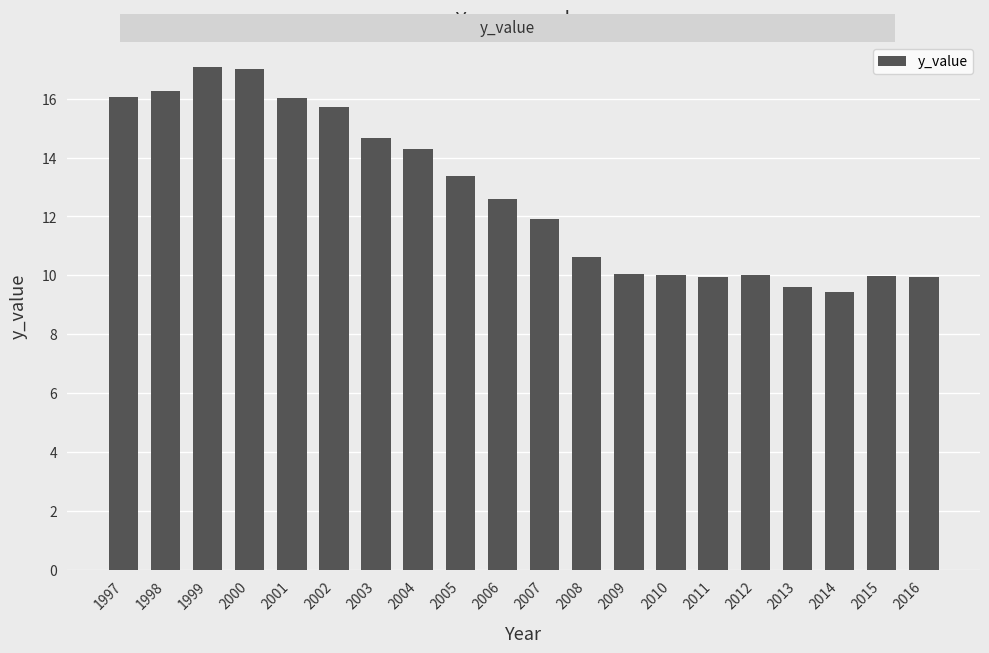

What is the value of the 16th bar from the left?

10.0